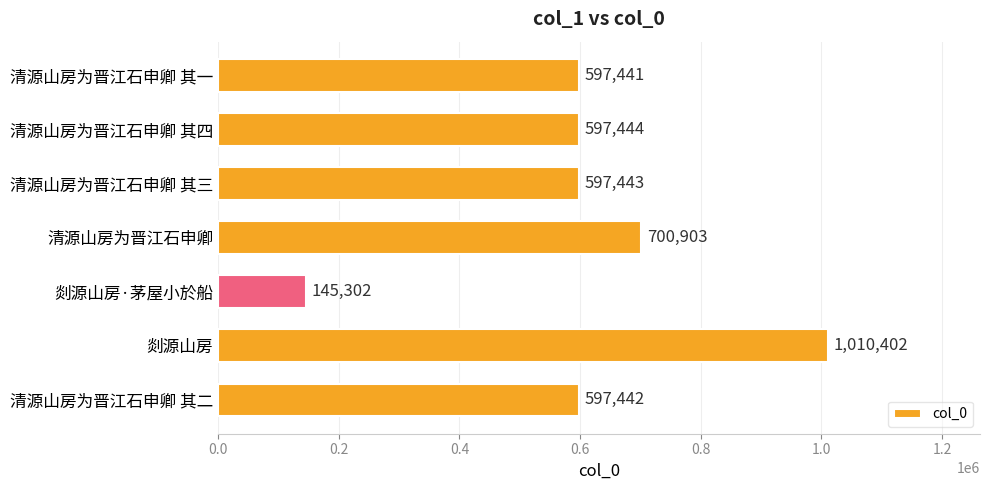

What is the sum of all values?

4246377